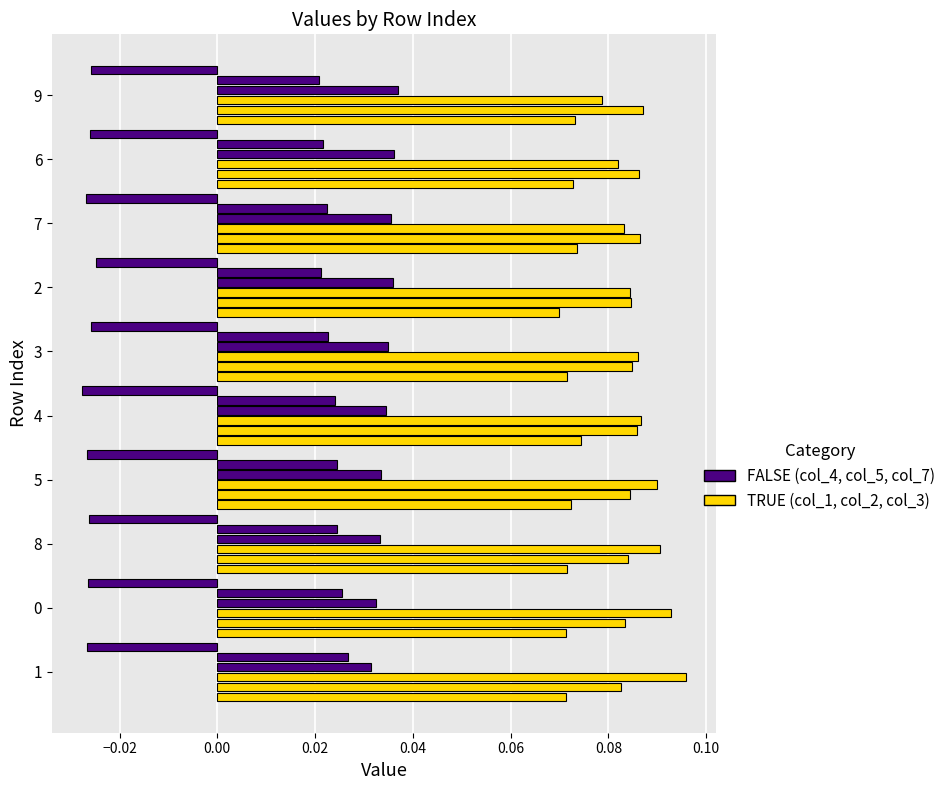

Count the number of categories in the chart.

10